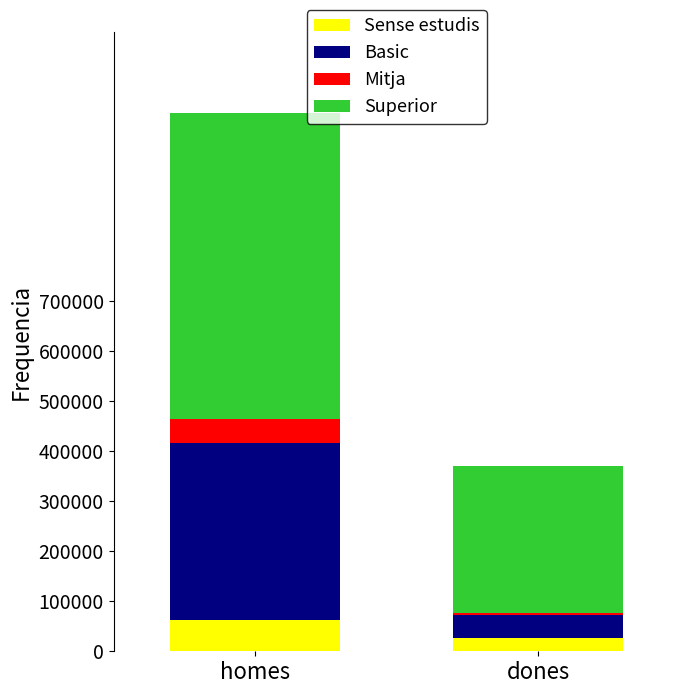

What is the difference between the Sense estudis values at dones and homes?

36387